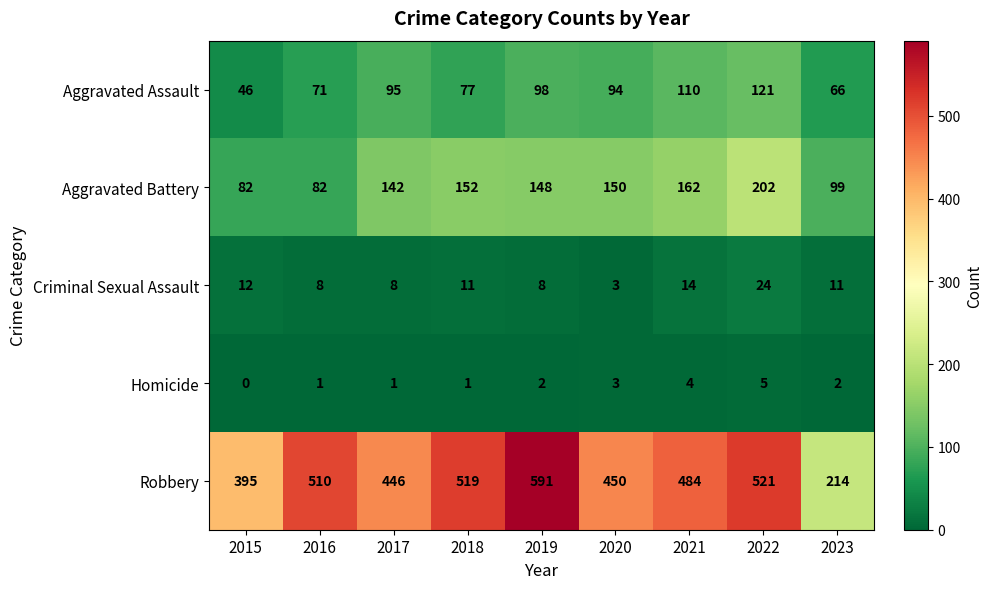

What is the sum of all Aggravated Battery values?

1219